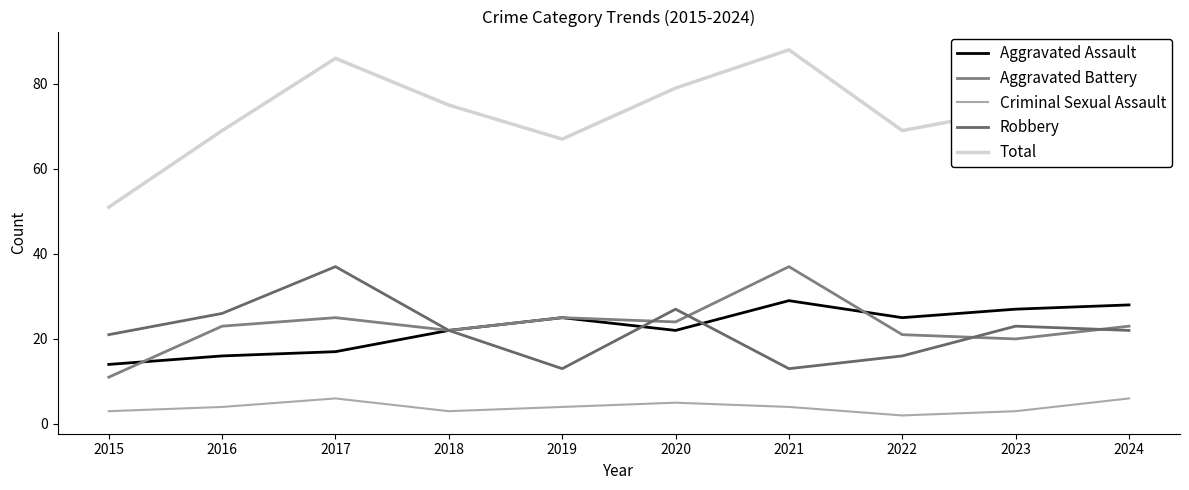

Is it true that Aggravated Battery equals 13 at 2022?

False